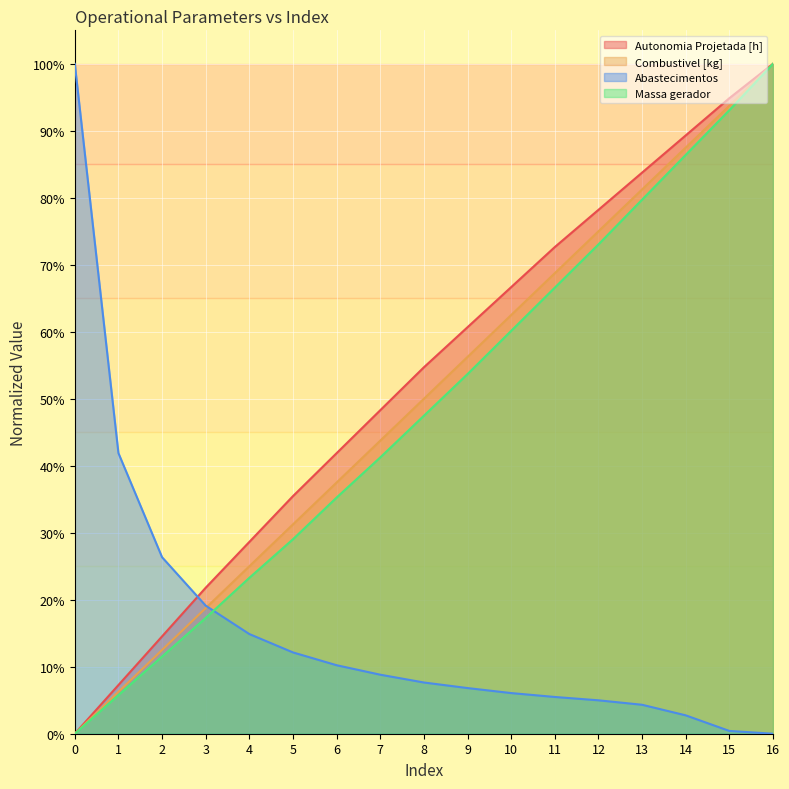

Read the Combustivel [kg] value at 9.

0.6